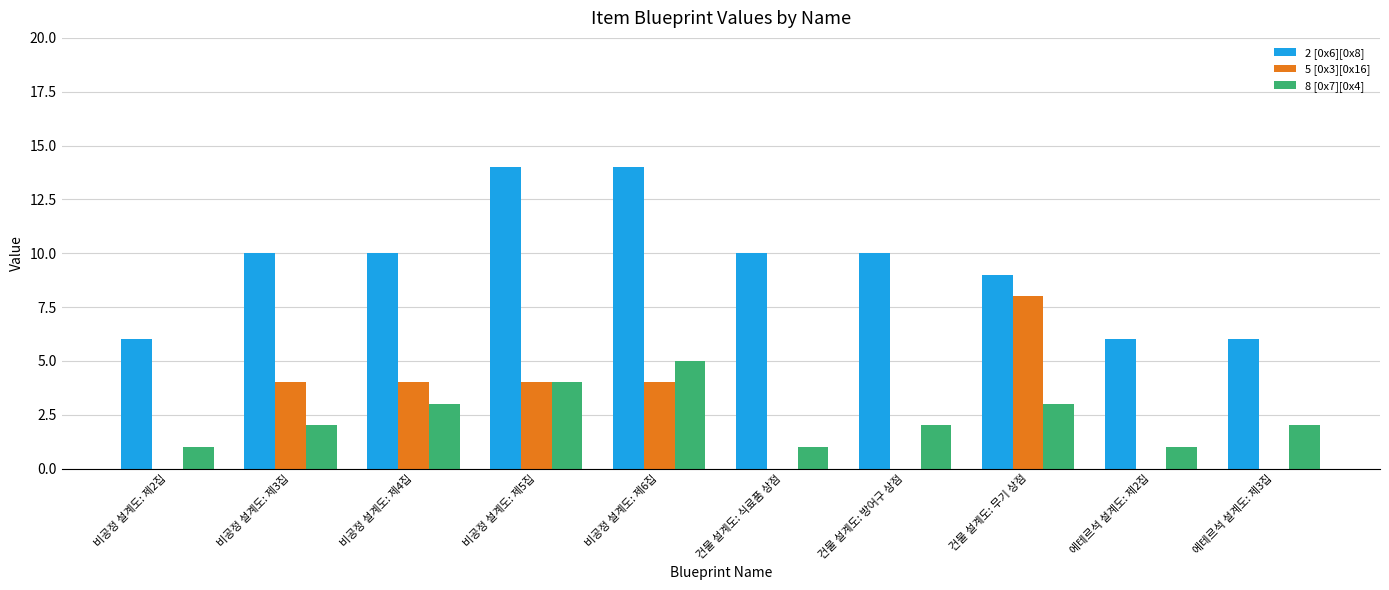

Reading left to right, what are all the values shown in this chart?

2 [0x6][0x8]: 비공정 설계도: 제2집=6	비공정 설계도: 제3집=10	비공정 설계도: 제4집=10	비공정 설계도: 제5집=14	비공정 설계도: 제6집=14	건물 설계도: 식료품 상점=10	건물 설계도: 방어구 상점=10	건물 설계도: 무기 상점=9	에테르석 설계도: 제2집=6	에테르석 설계도: 제3집=6
5 [0x3][0x16]: 비공정 설계도: 제2집=0	비공정 설계도: 제3집=4	비공정 설계도: 제4집=4	비공정 설계도: 제5집=4	비공정 설계도: 제6집=4	건물 설계도: 식료품 상점=0	건물 설계도: 방어구 상점=0	건물 설계도: 무기 상점=8	에테르석 설계도: 제2집=0	에테르석 설계도: 제3집=0
8 [0x7][0x4]: 비공정 설계도: 제2집=1	비공정 설계도: 제3집=2	비공정 설계도: 제4집=3	비공정 설계도: 제5집=4	비공정 설계도: 제6집=5	건물 설계도: 식료품 상점=1	건물 설계도: 방어구 상점=2	건물 설계도: 무기 상점=3	에테르석 설계도: 제2집=1	에테르석 설계도: 제3집=2